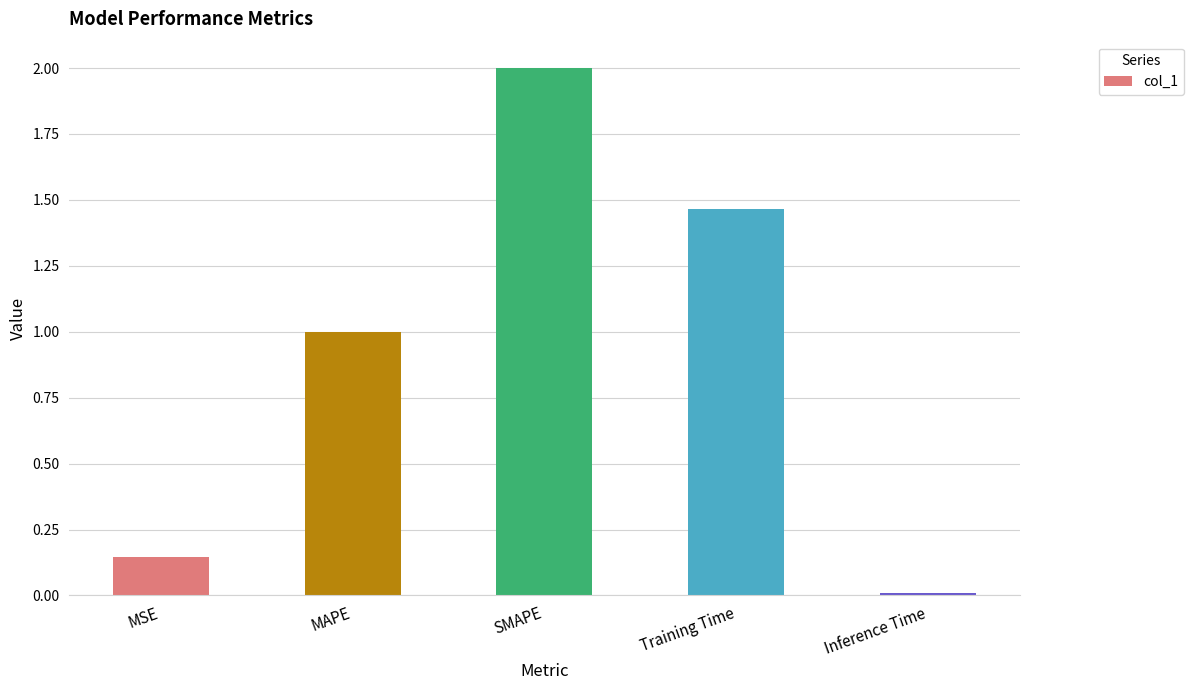

How many data points are less than 1?

2